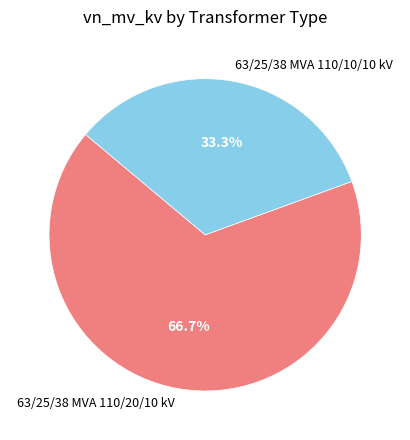

Combined, do 63/25/38 MVA 110/20/10 kV and 63/25/38 MVA 110/10/10 kV account for over 50%?

Yes